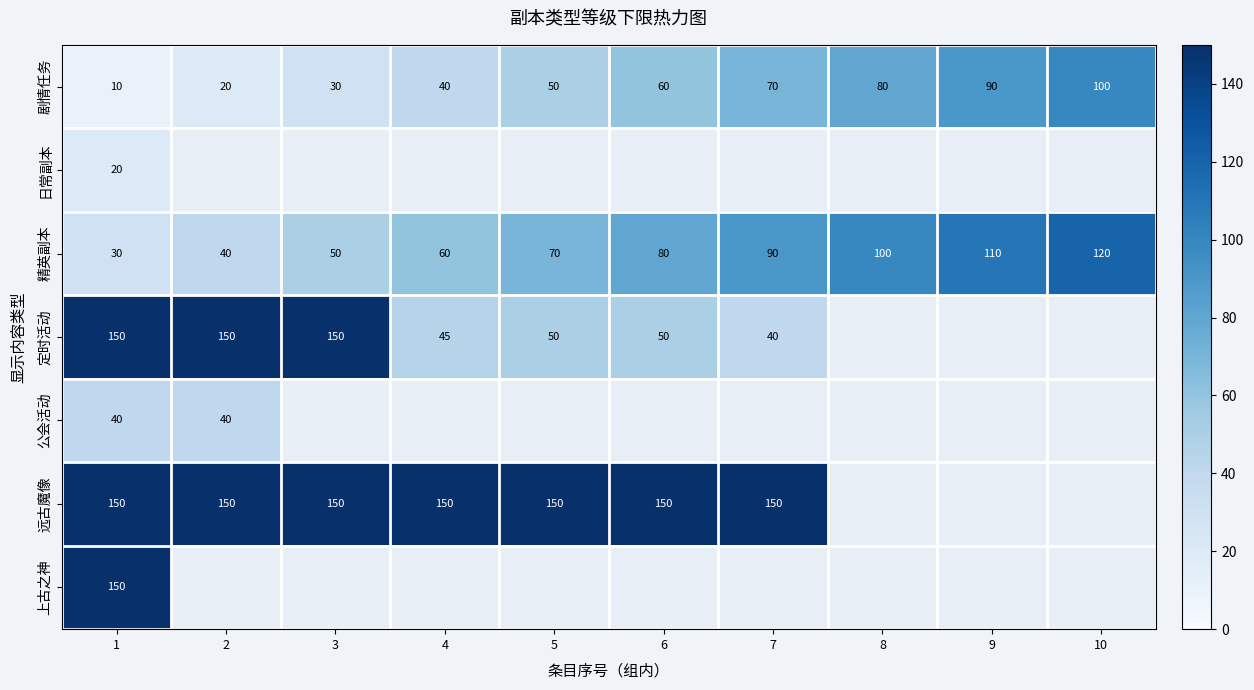

What is the average value of the 精英副本 series?

75